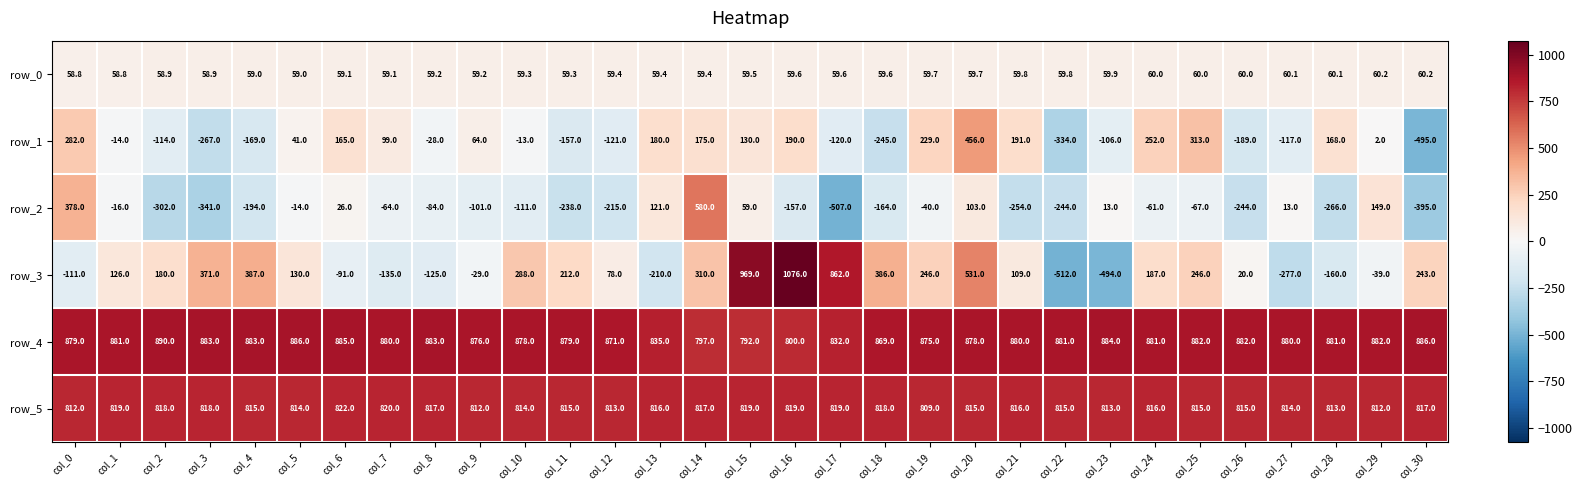

What is the maximum value shown in the chart?

1076.0